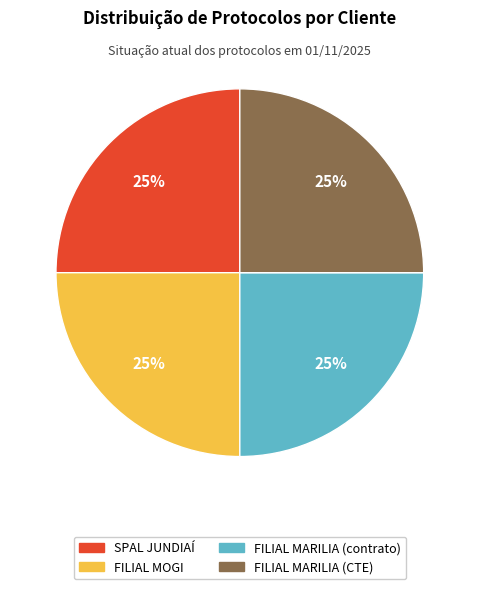

The FILIAL MARILIA (contrato) slice represents 25% of the pie. True or false?

True